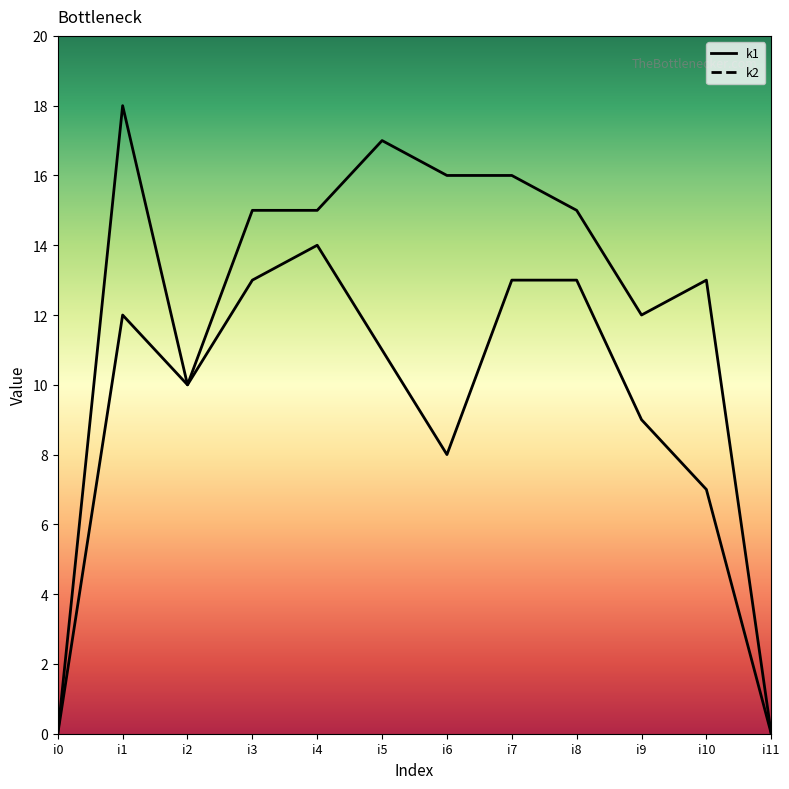

Which series contains the lowest Y value?

k1